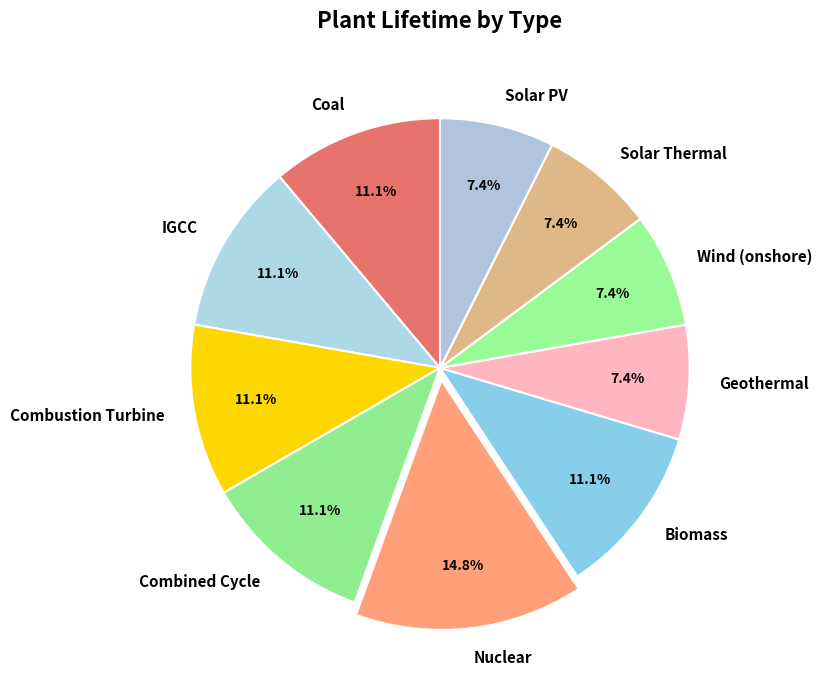

How many segments does this pie chart have?

10